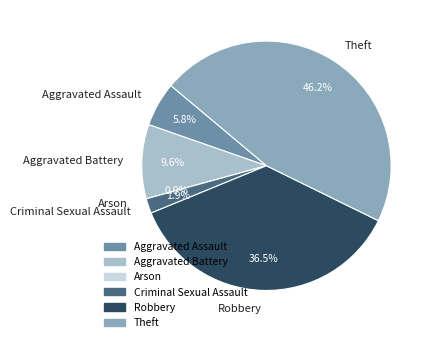

What is the ratio of the value at Aggravated Assault to the value at Criminal Sexual Assault?

3.0